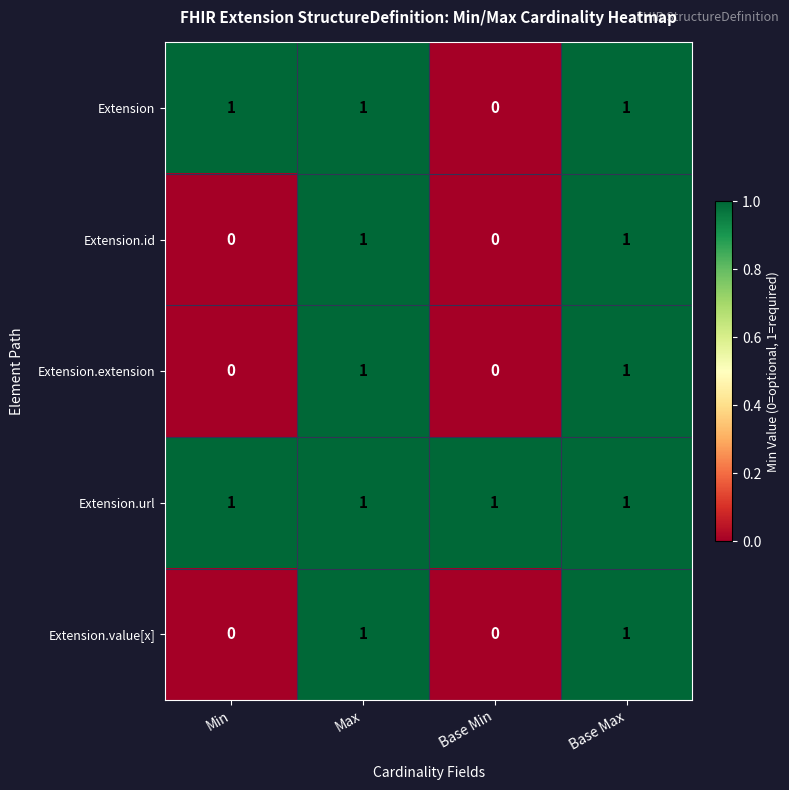

The Extension.url series shows 1 at Base Max. True or false?

True